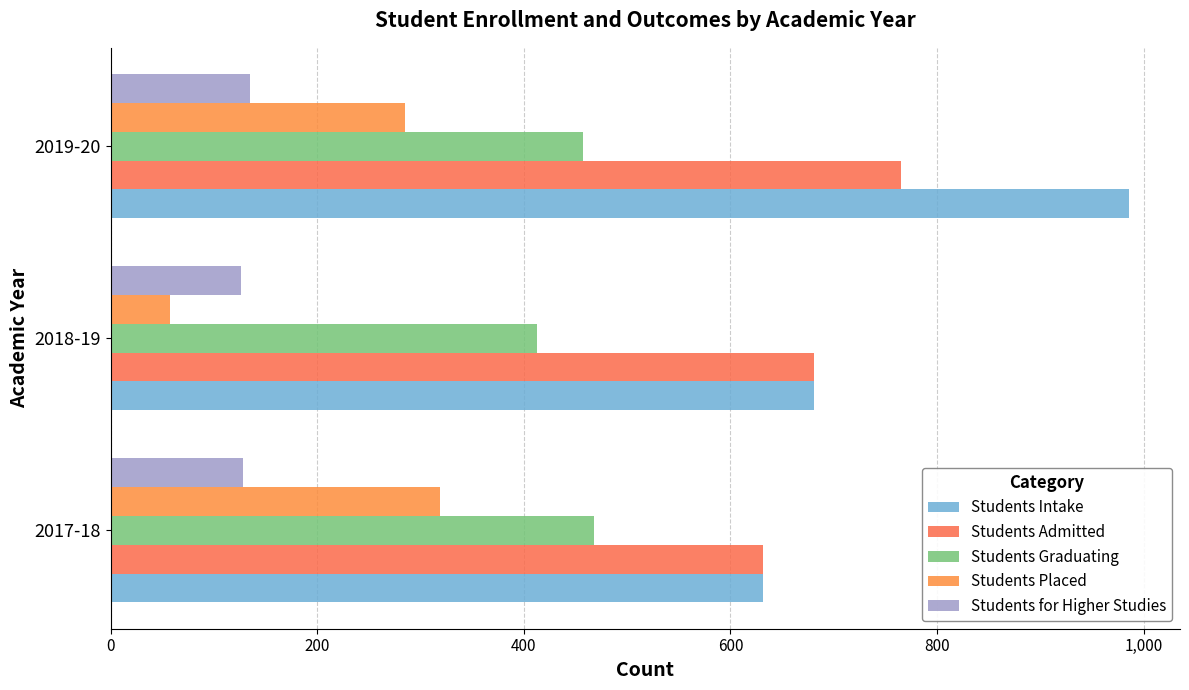

What is the value of the Students Admitted bar at the 3rd from the left?

765